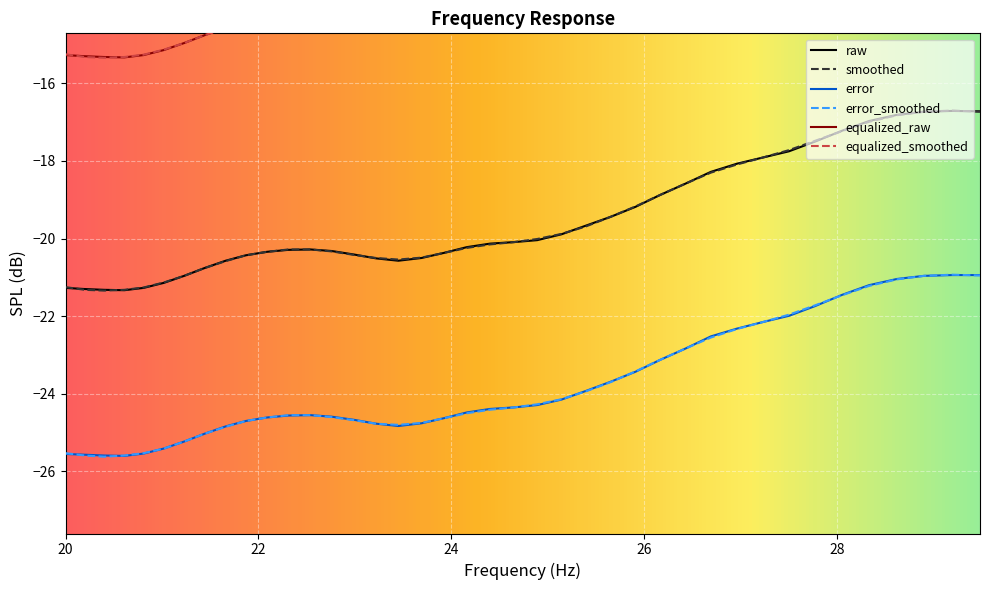

What is the highest value of the smoothed series?

-16.7